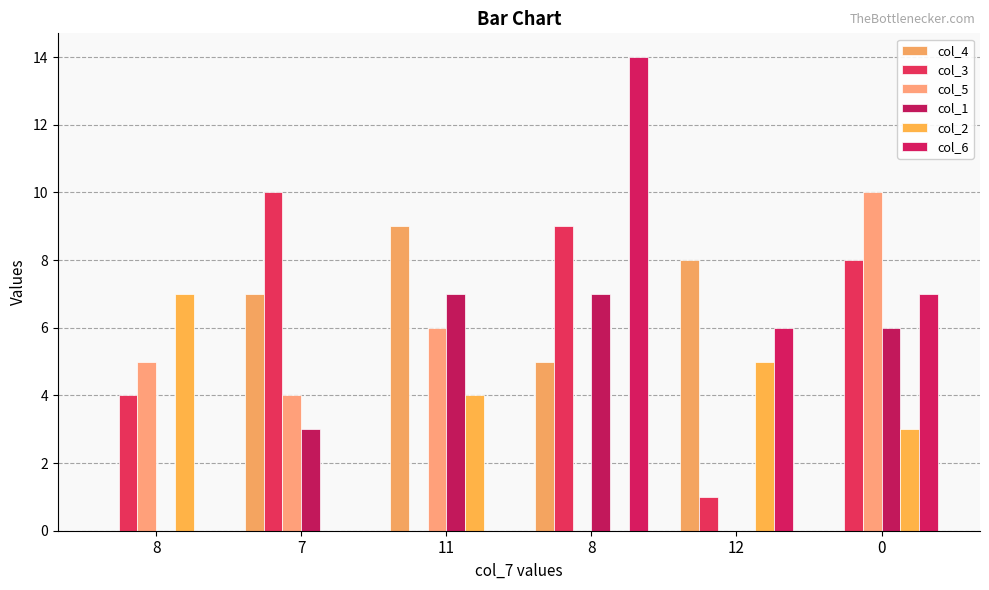

Does the chart contain stacked bars?

No